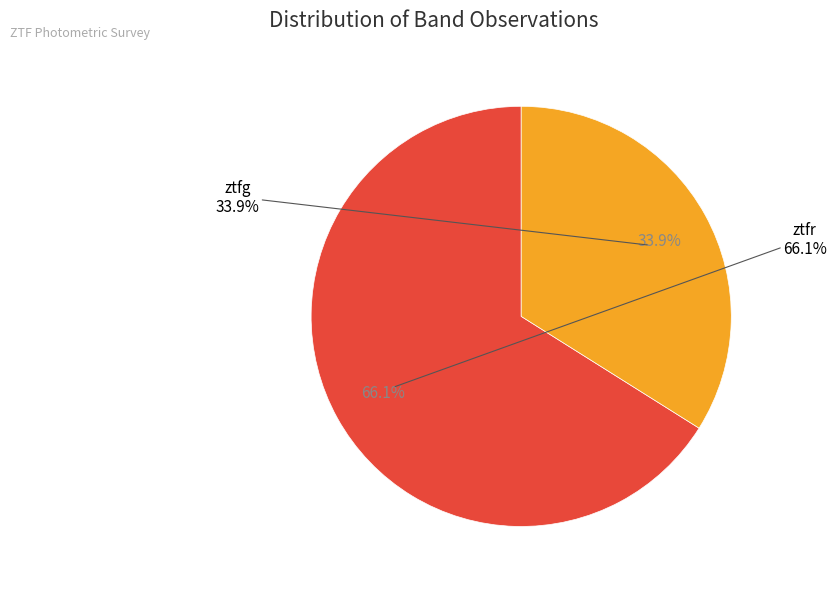

Which category has the biggest portion of the pie?

ztfr